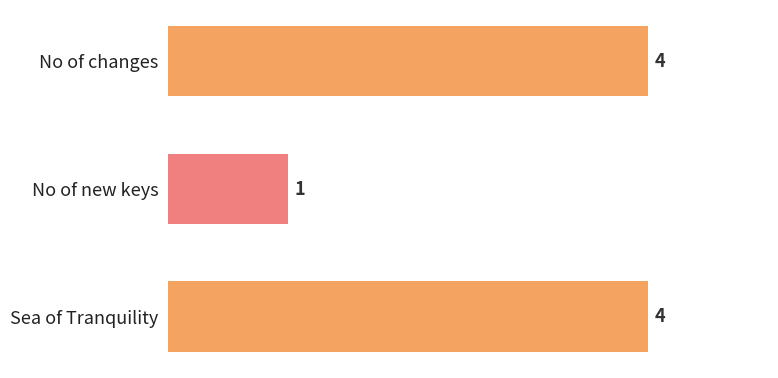

What is the difference between the maximum and minimum values?

3